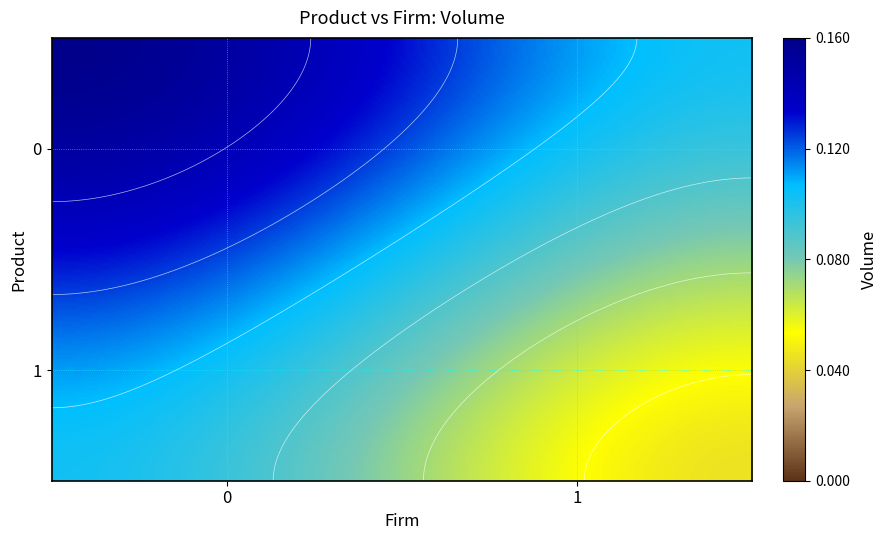

List the labels in order of value, smallest first.

1, 0